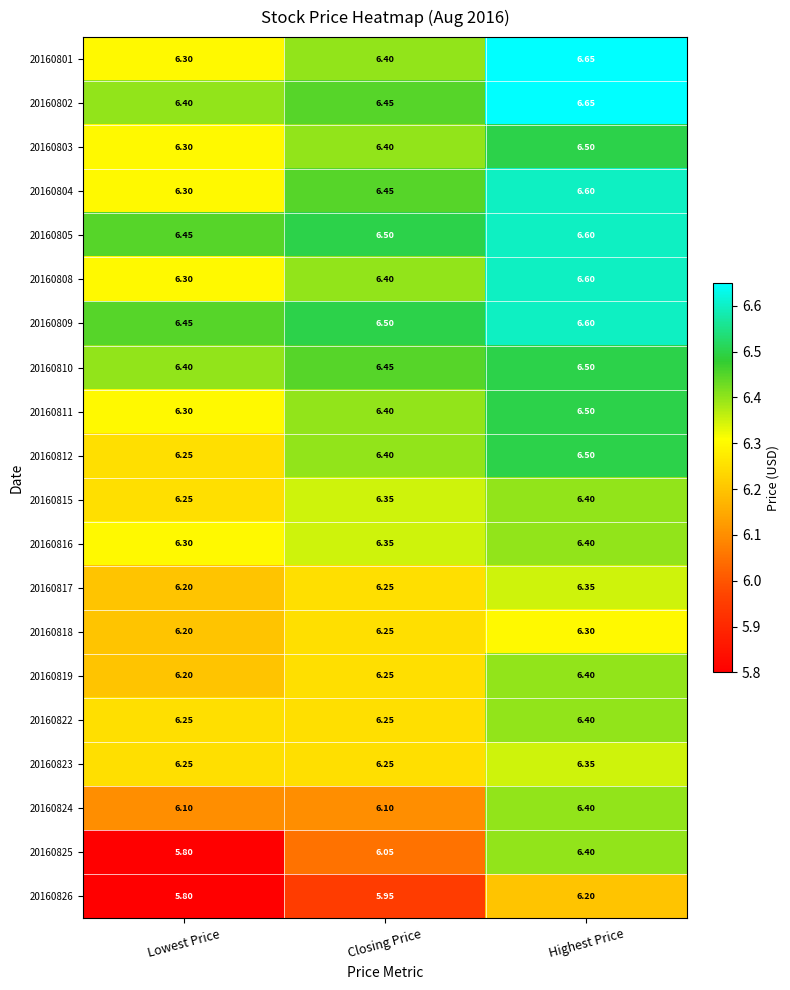

Rank the categories by 20160819 value from highest to lowest.

Highest Price, Closing Price, Lowest Price